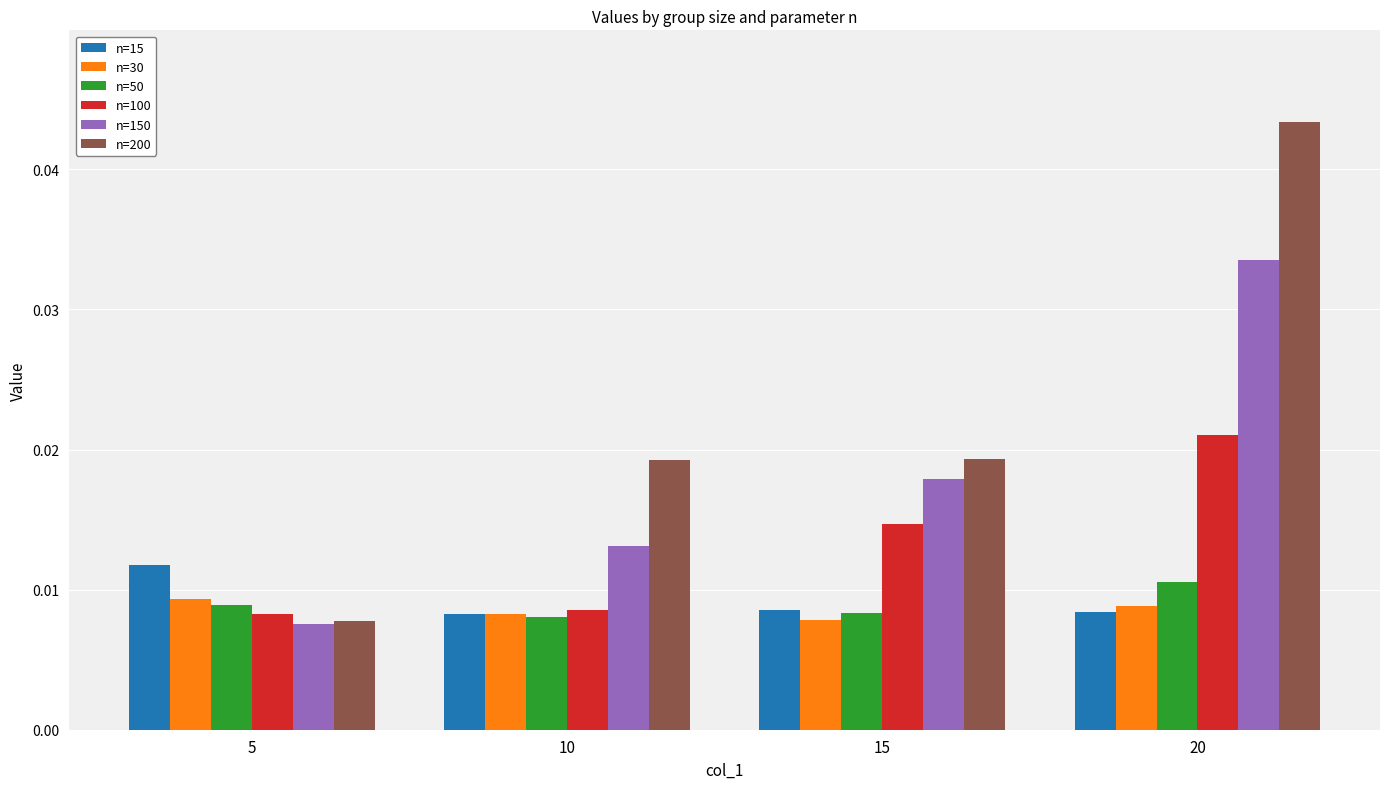

Between 5 and 10, which series saw the biggest shift?

n=200